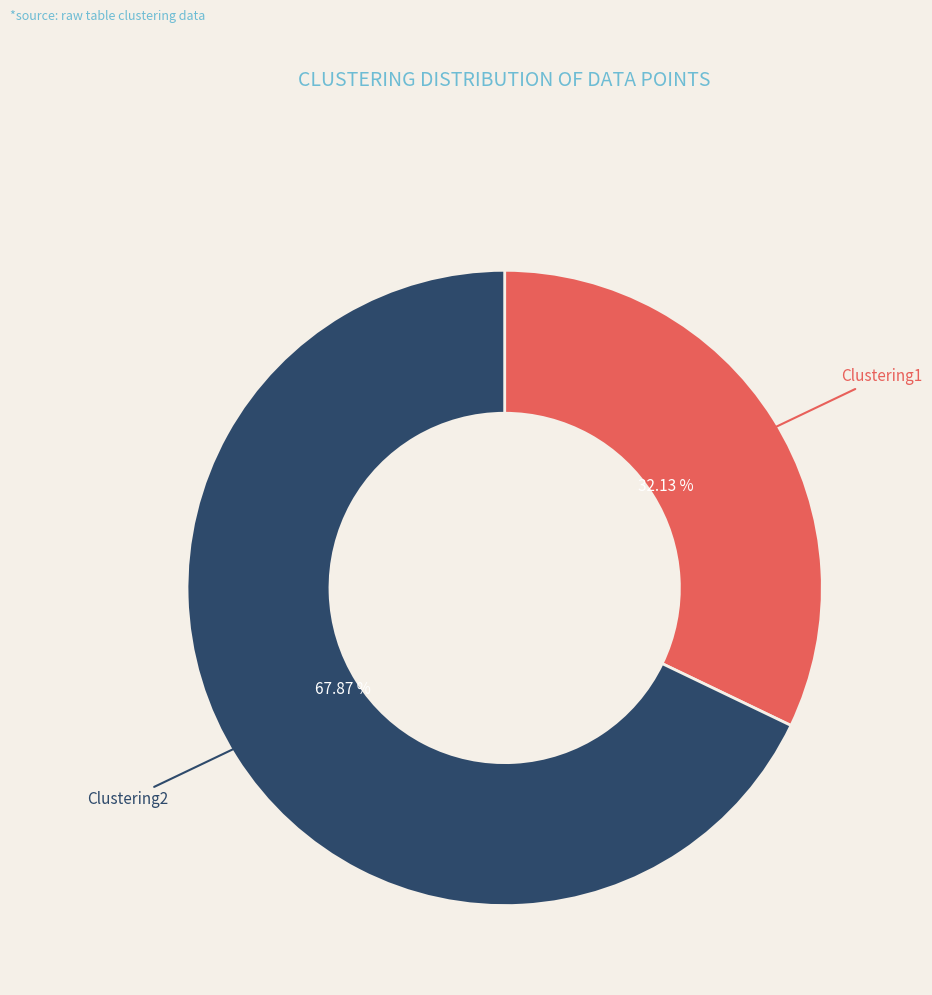

To the nearest percent, what is the difference between the largest and smallest slice percentages?

36%